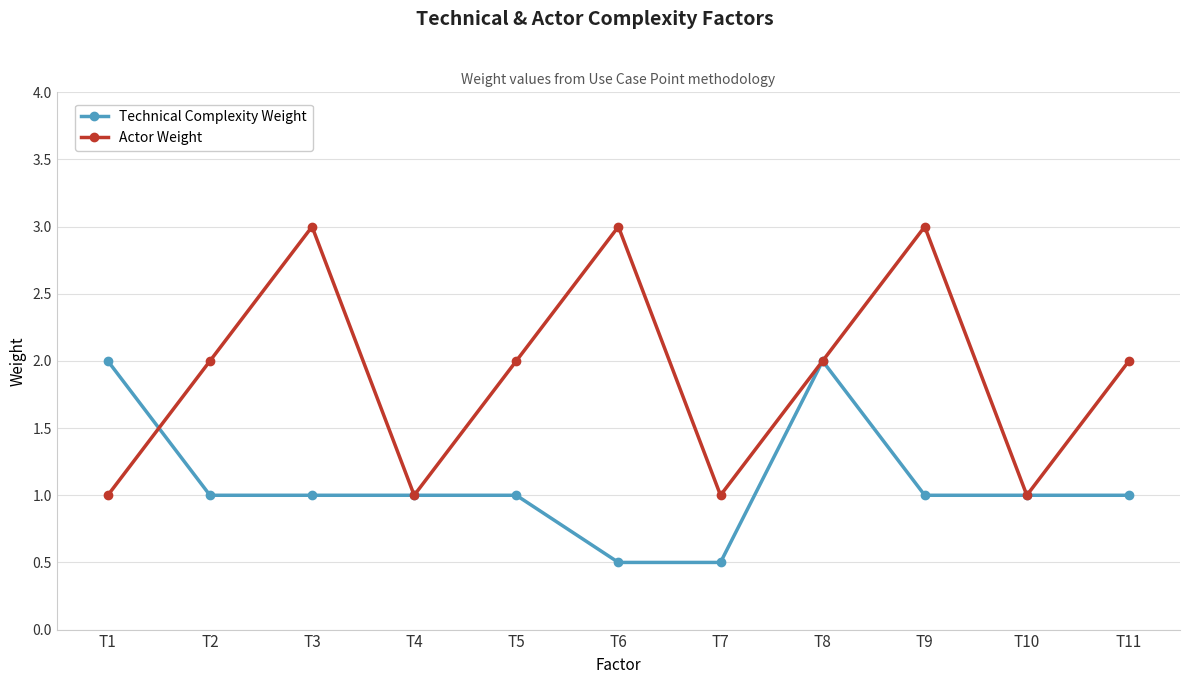

What is the maximum value shown in the chart?

3.0